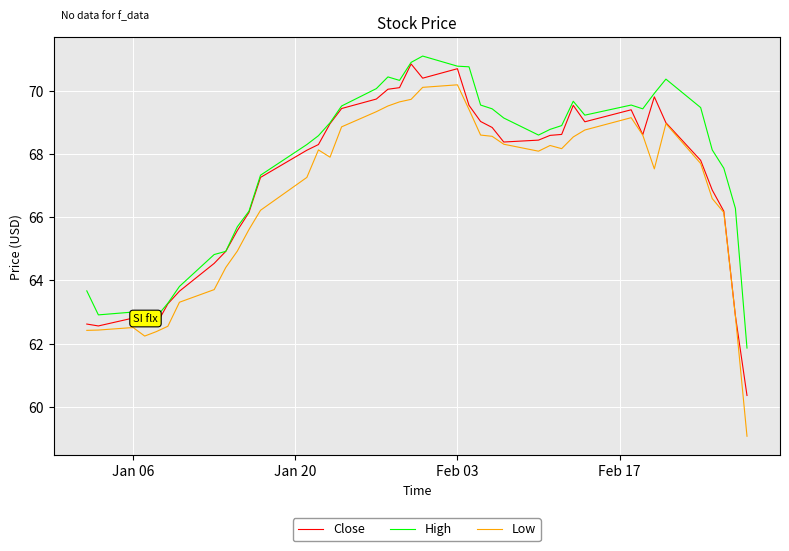

Rank the series by their average value, from lowest to highest.

Low, Close, High